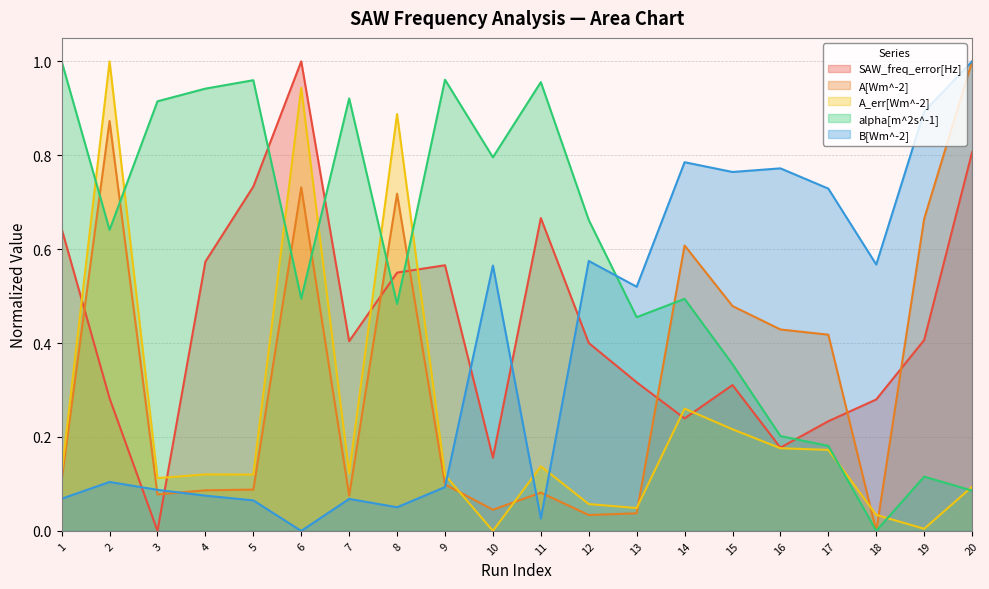

What is the approximate value of alpha[m^2s^-1] at 5?

1.0